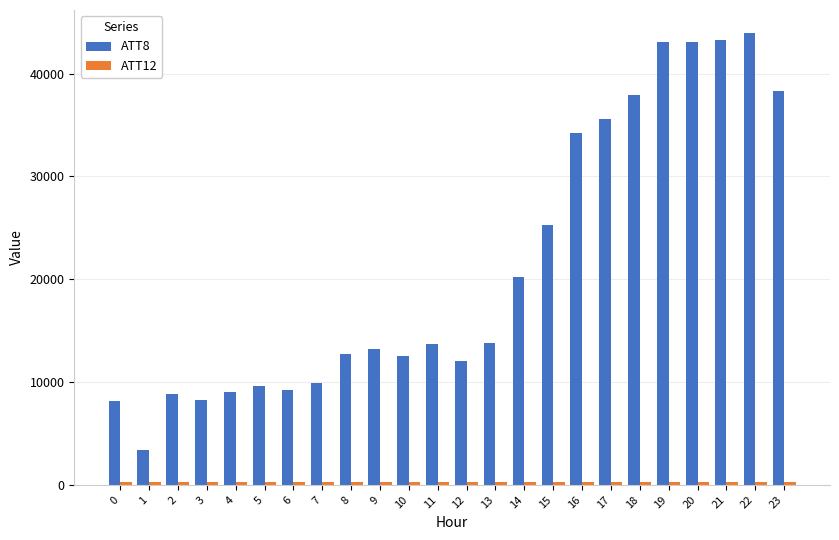

Read the ATT8 value at 2.

8800.0